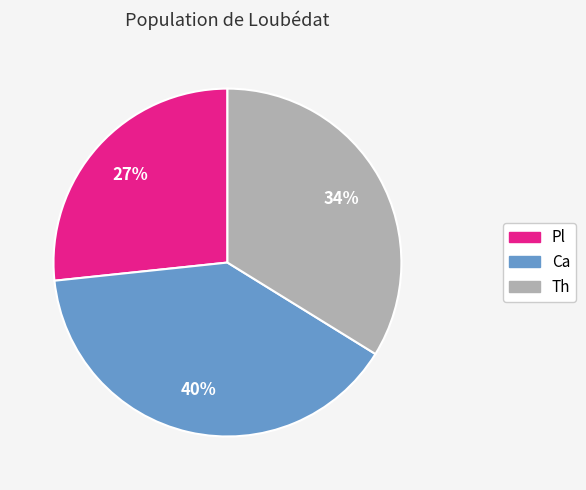

How many slices are in this pie chart?

3